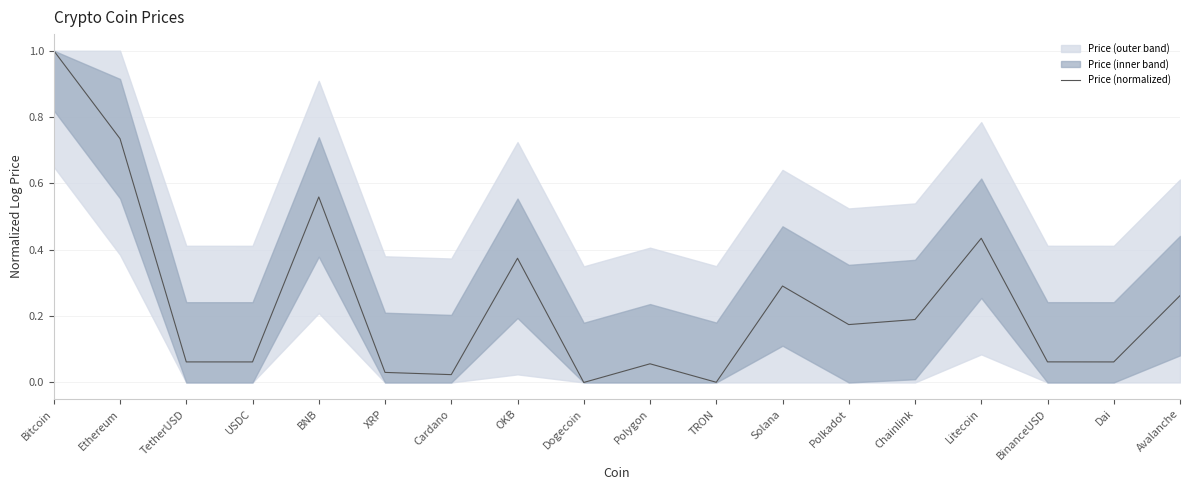

At which category does the chart reach its minimum across all series?

Dogecoin